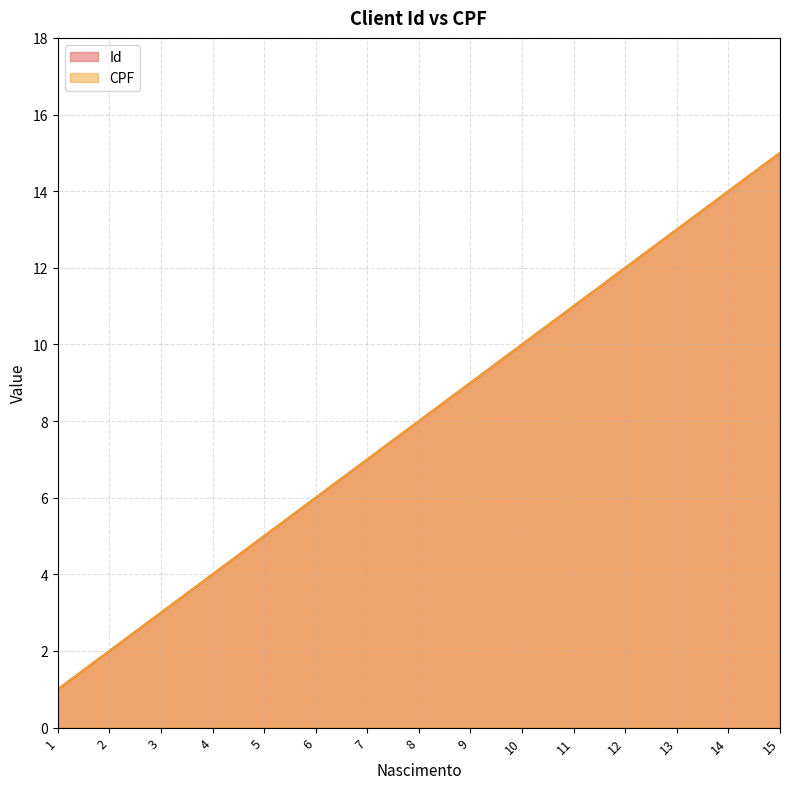

What is the difference between the maximum and minimum values in the CPF series?

14